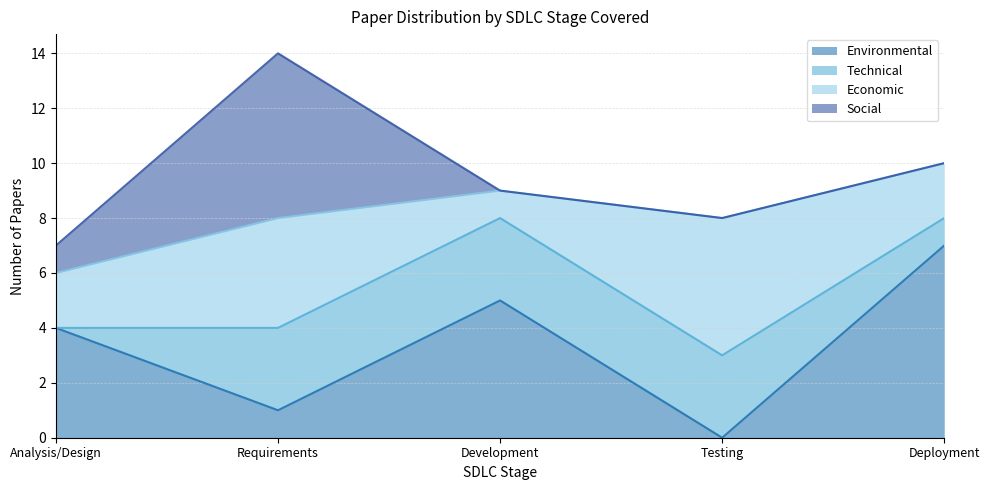

Reading left to right, transcribe all the data shown in this chart.

Environmental: Analysis/Design=4	Requirements=1	Development=5	Testing=0	Deployment=7
Technical: Analysis/Design=0	Requirements=3	Development=3	Testing=3	Deployment=1
Economic: Analysis/Design=2	Requirements=4	Development=1	Testing=5	Deployment=2
Social: Analysis/Design=1	Requirements=6	Development=0	Testing=0	Deployment=0